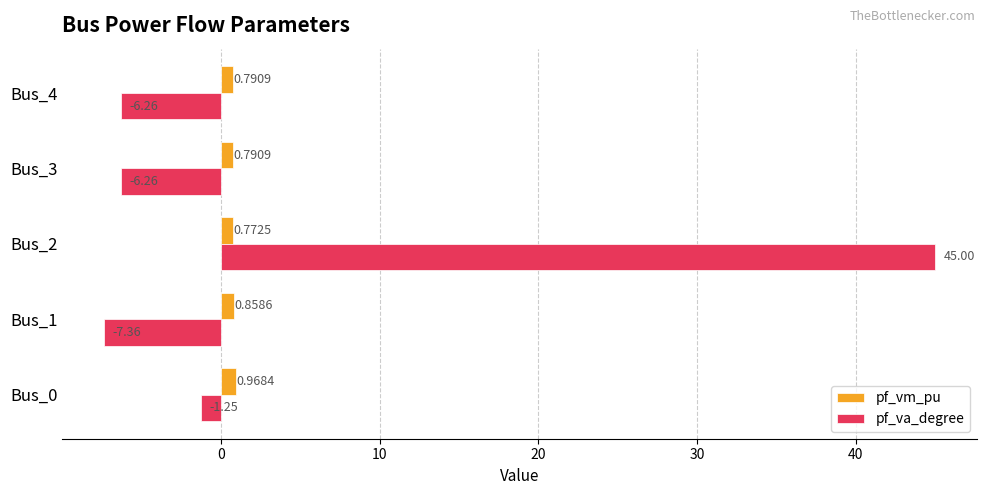

List the series in order of their peak value, highest first.

pf_va_degree, pf_vm_pu